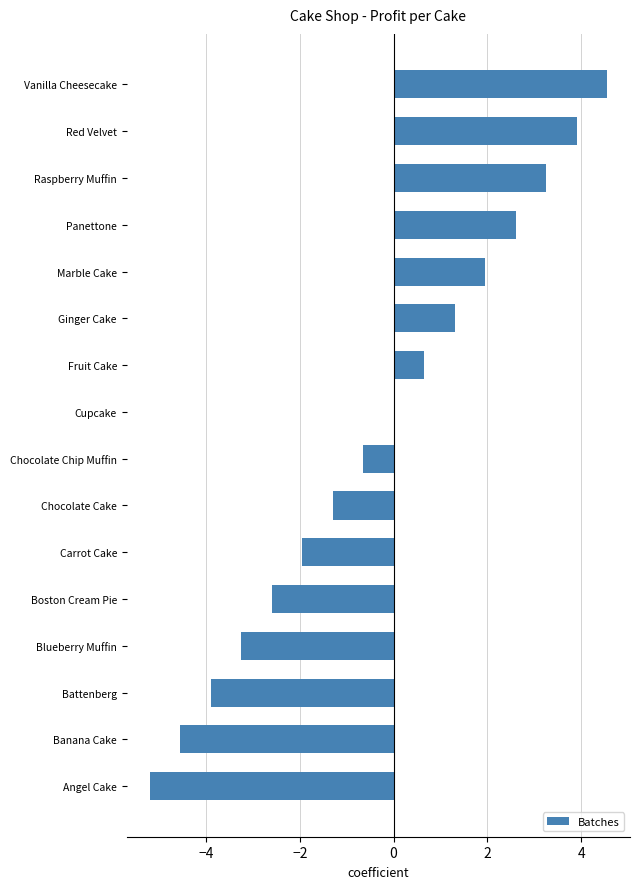

How many categories are shown in the chart?

16